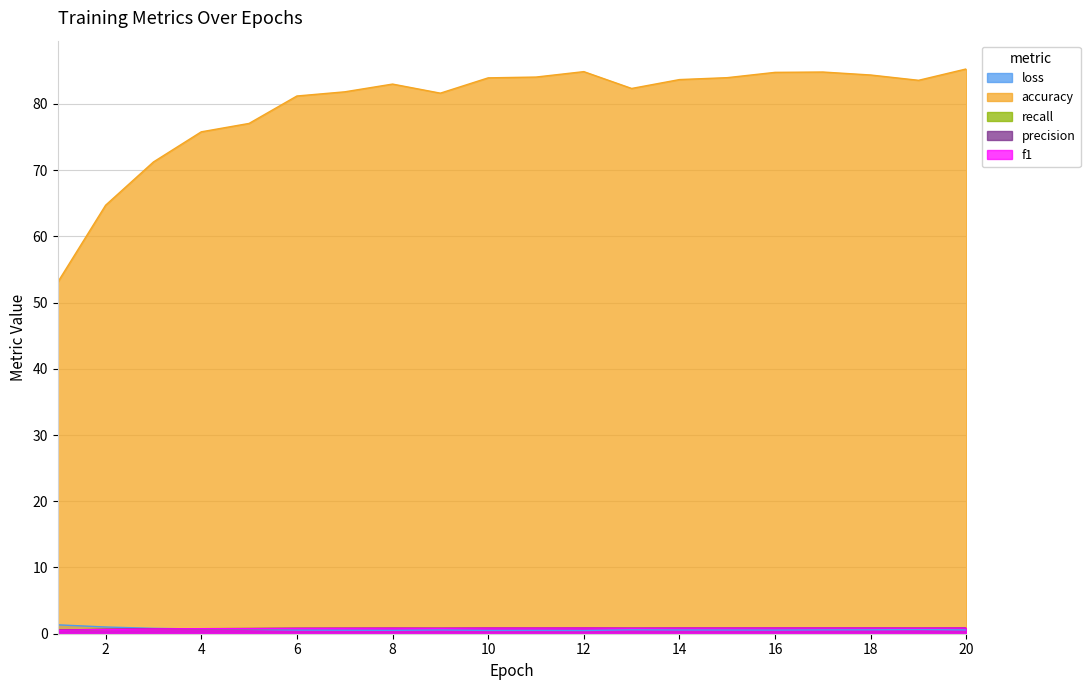

Between 10 and 11, which is larger?

11